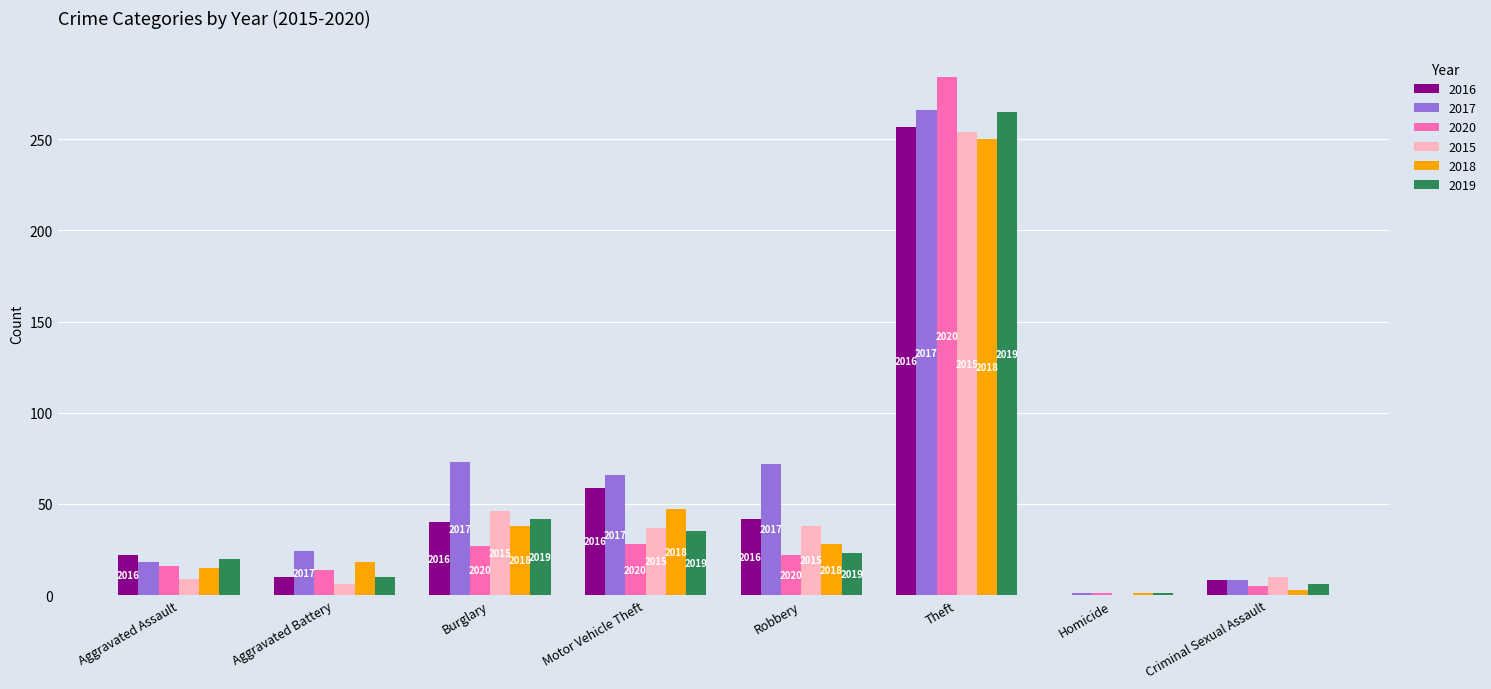

Are the bars horizontal?

No